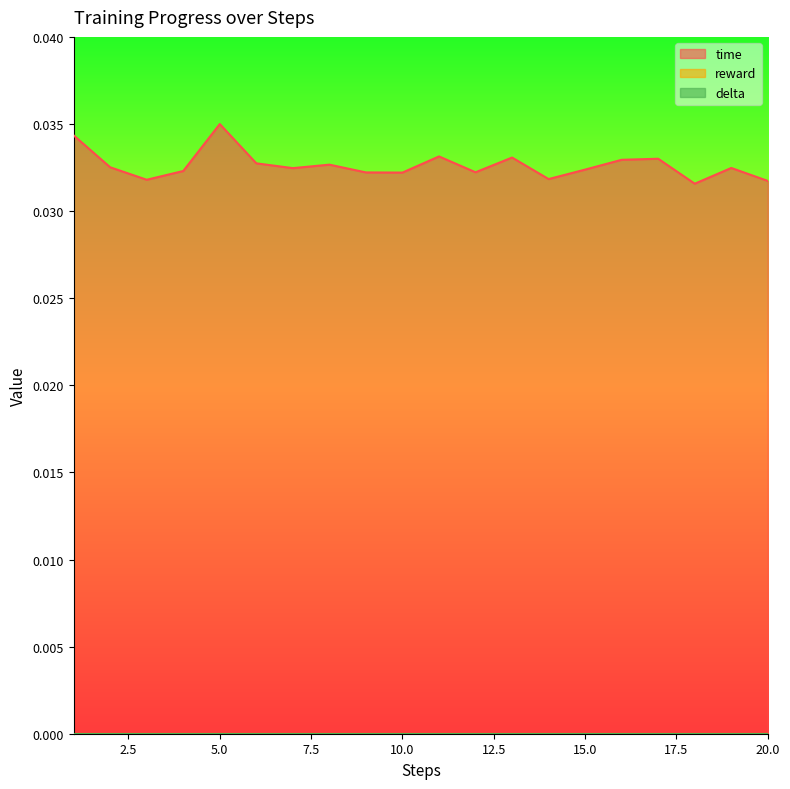

At which label is delta closest to 0?

1